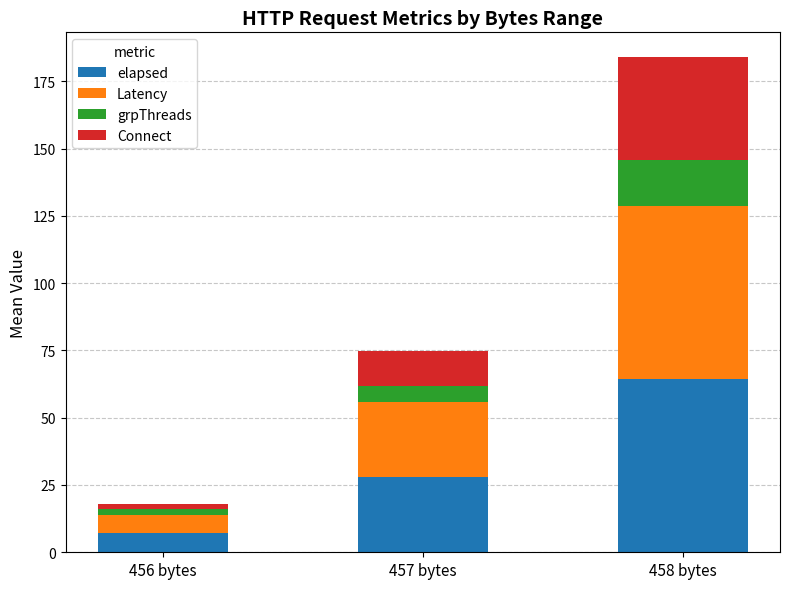

Reading right to left, what are the values for elapsed?

458 bytes=64.3	457 bytes=27.9	456 bytes=7.0